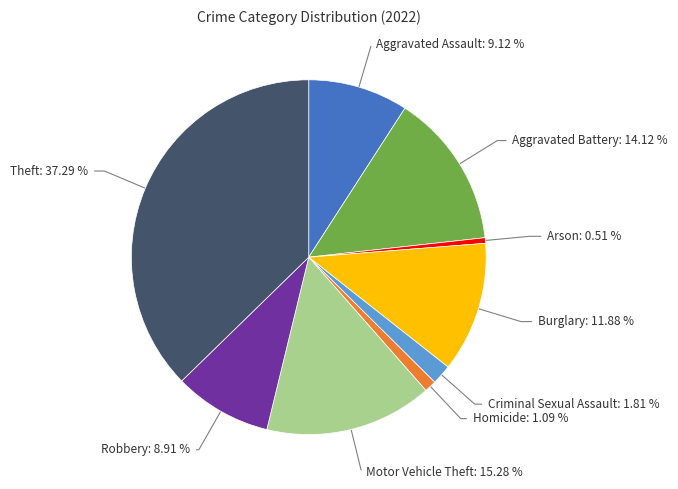

Which slice is the smallest?

Arson